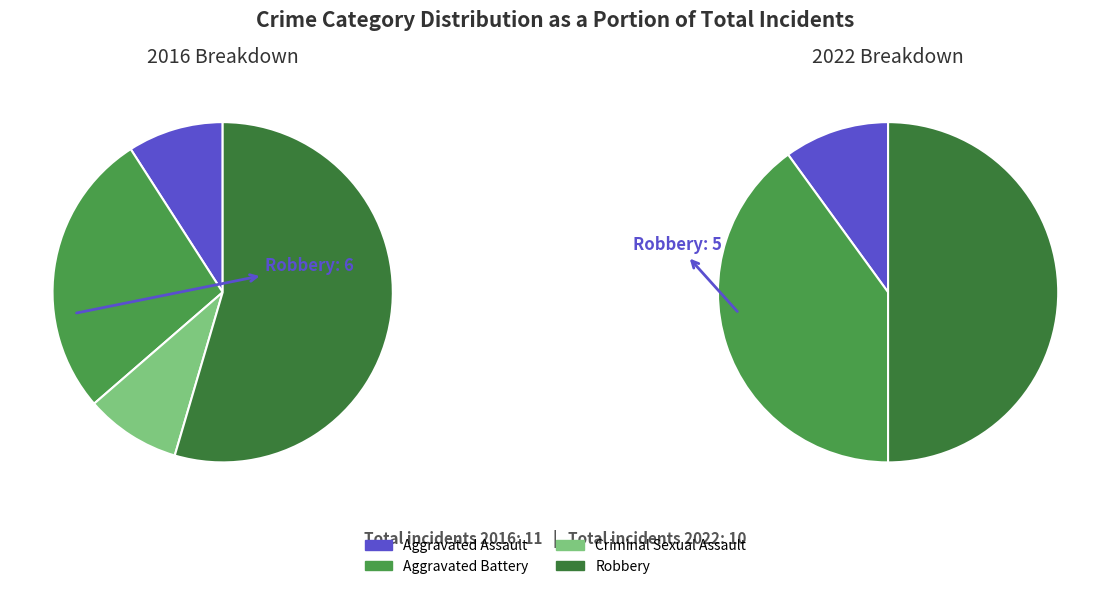

Is values_2016 the majority of the pie?

No